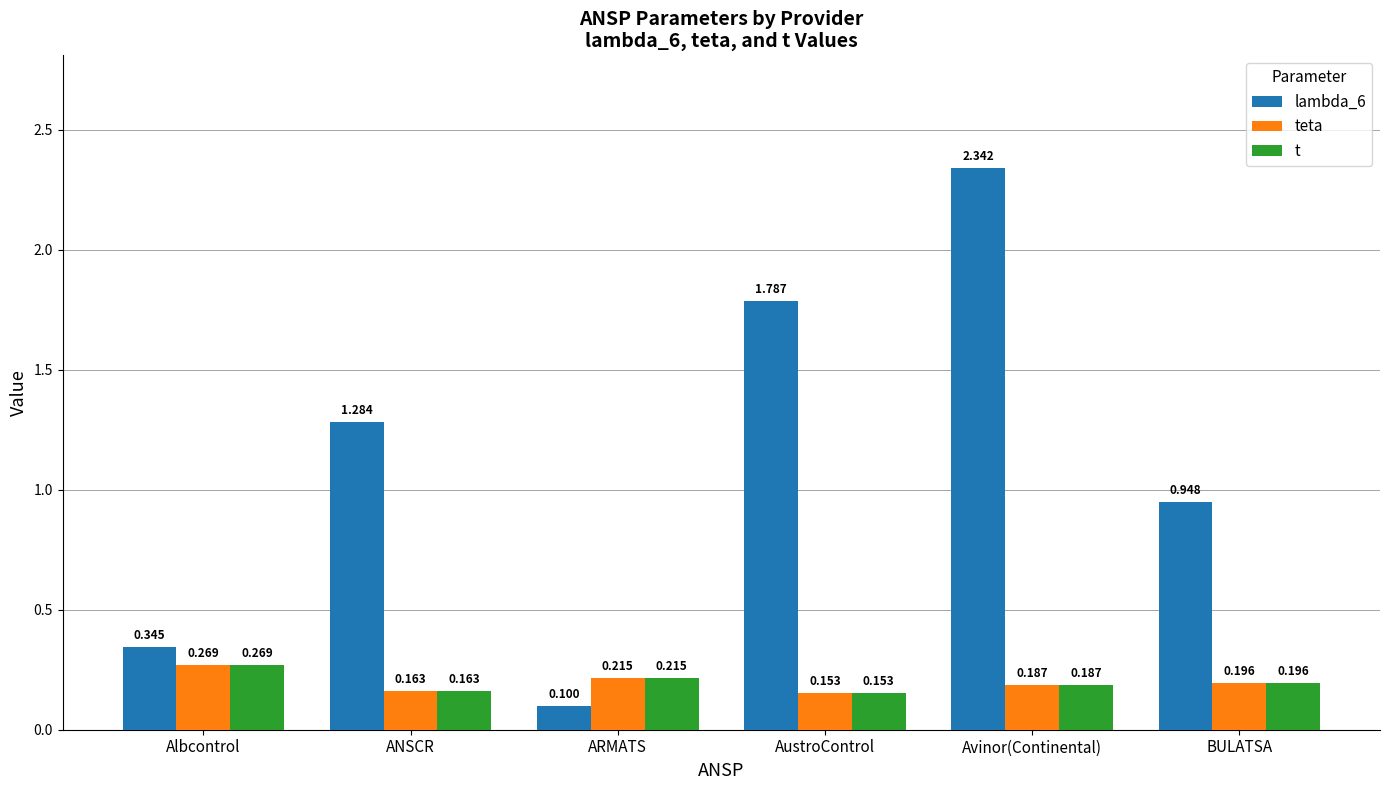

List the labels in order of teta value, smallest first.

AustroControl, ANSCR, Avinor(Continental), BULATSA, ARMATS, Albcontrol